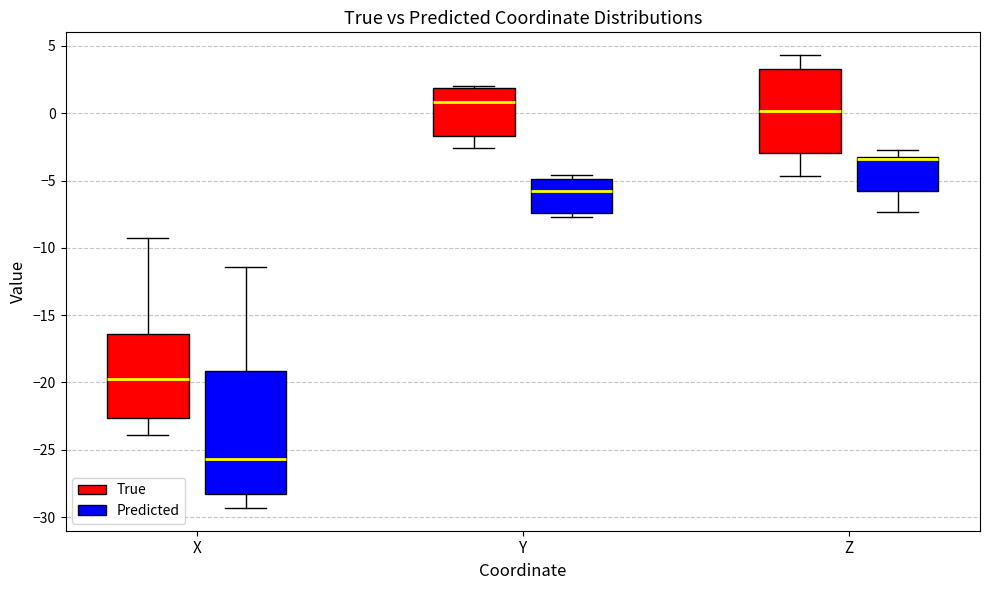

Which box has the lowest median line?

X (Predicted)